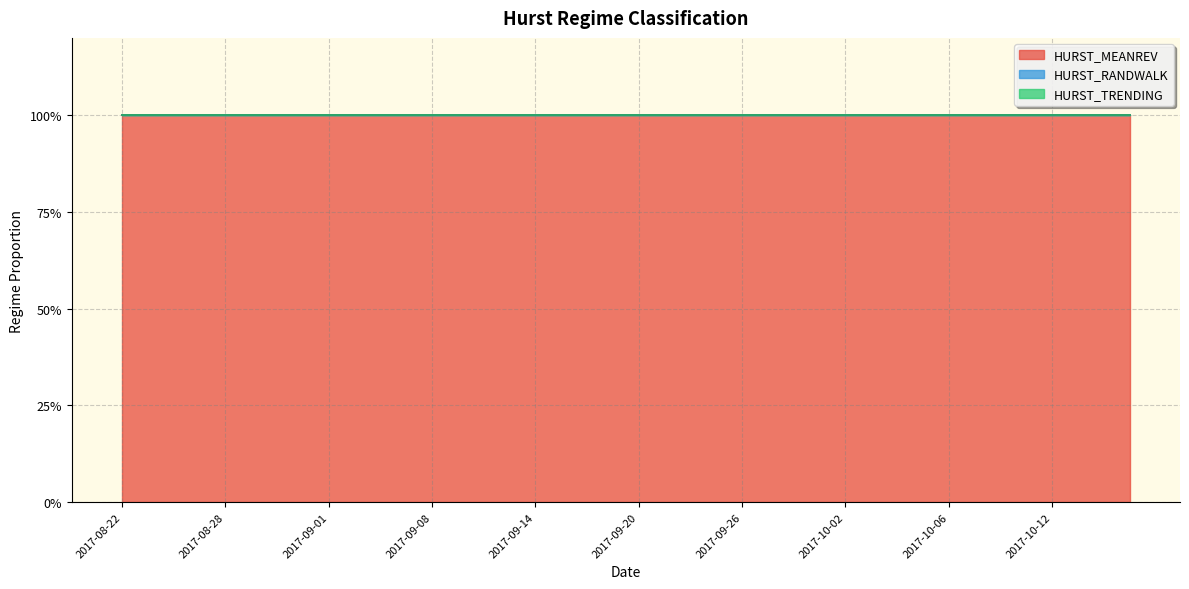

Which series has the largest total across all categories?

HURST_MEANREV